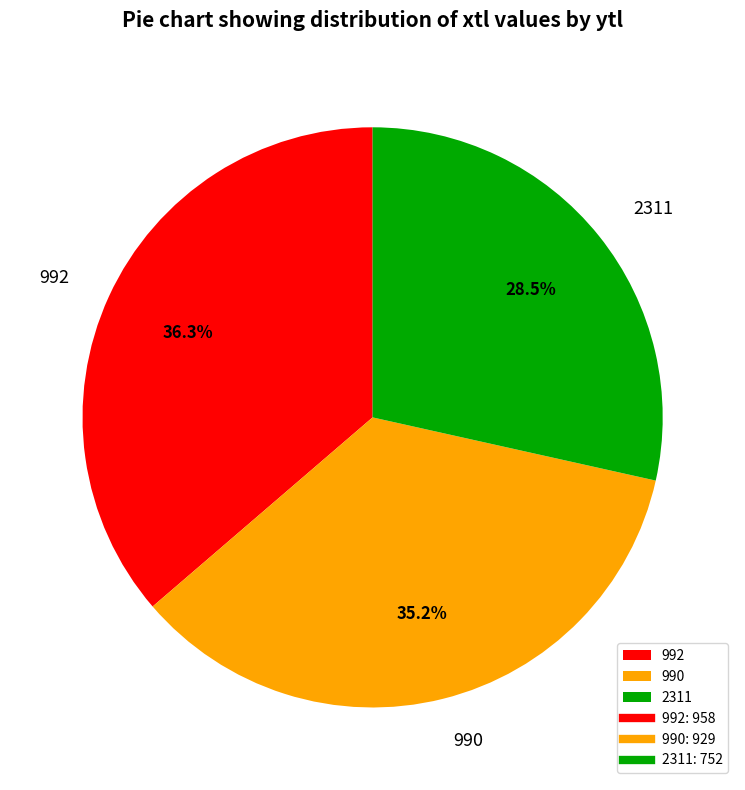

The 992 slice represents 43% of the pie. True or false?

False